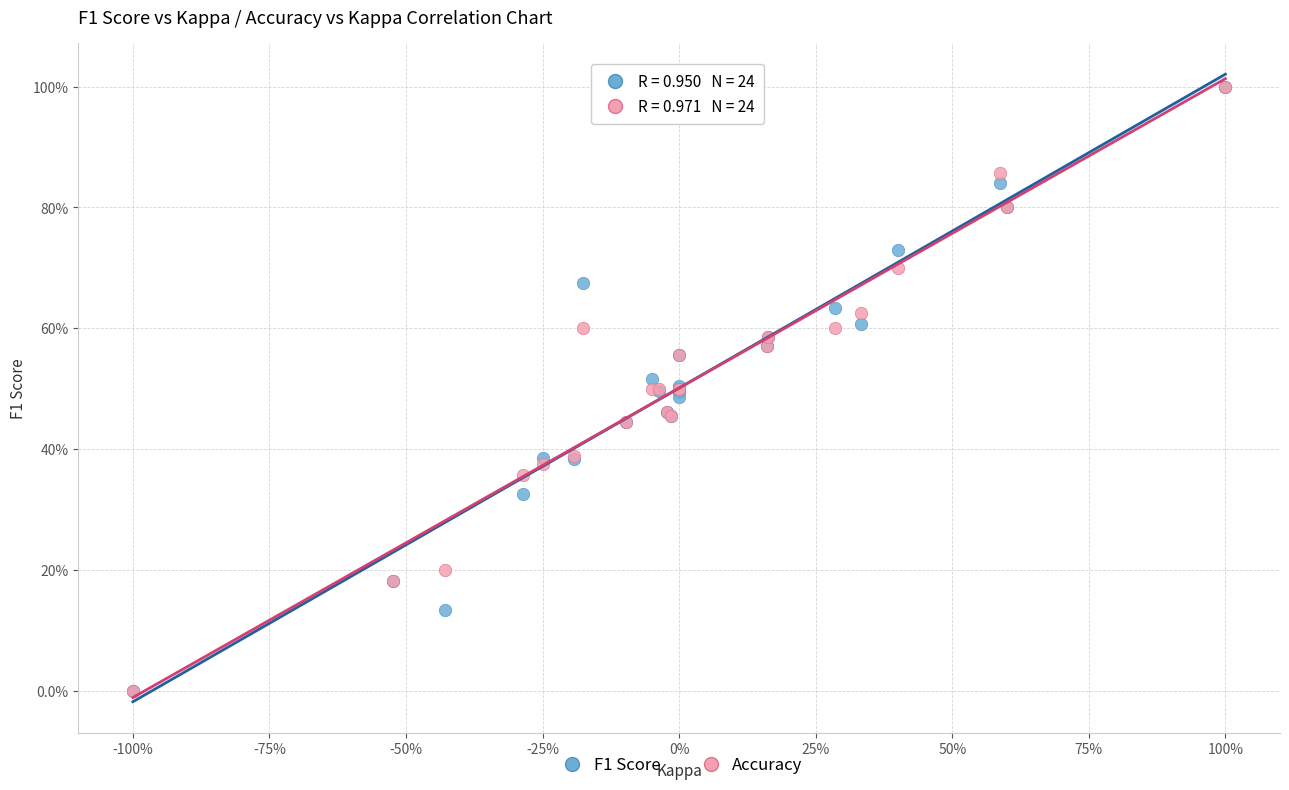

What are all the series names shown in the legend?

F1 Score, Accuracy